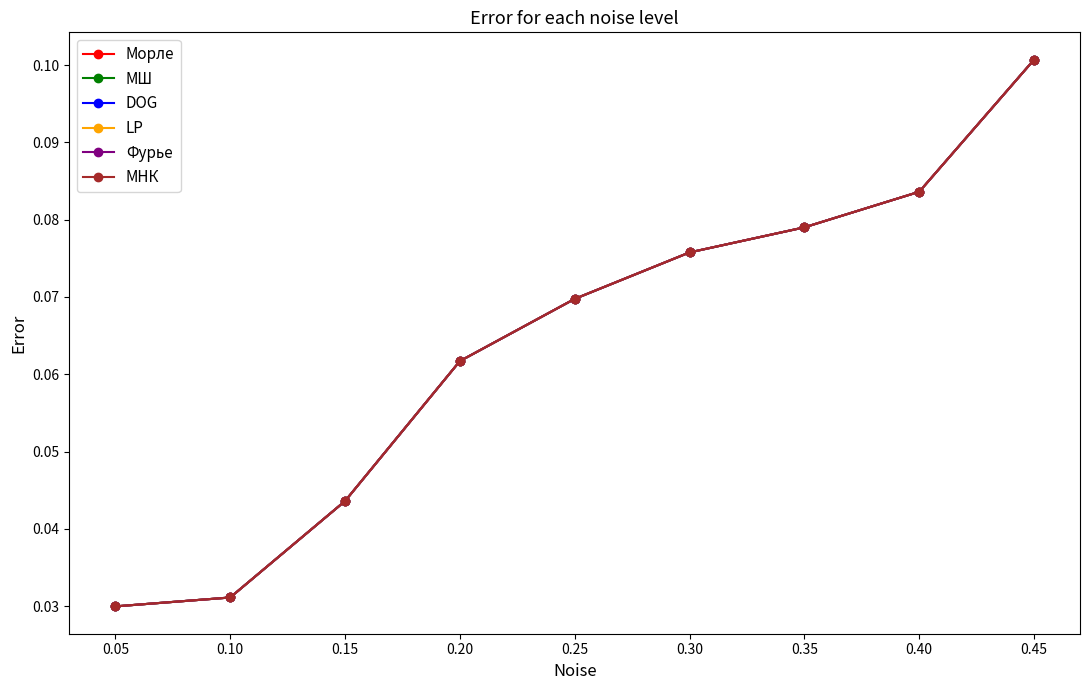

Is the value of Фурье at 0.05 greater than the value of МНК at 0.15?

No